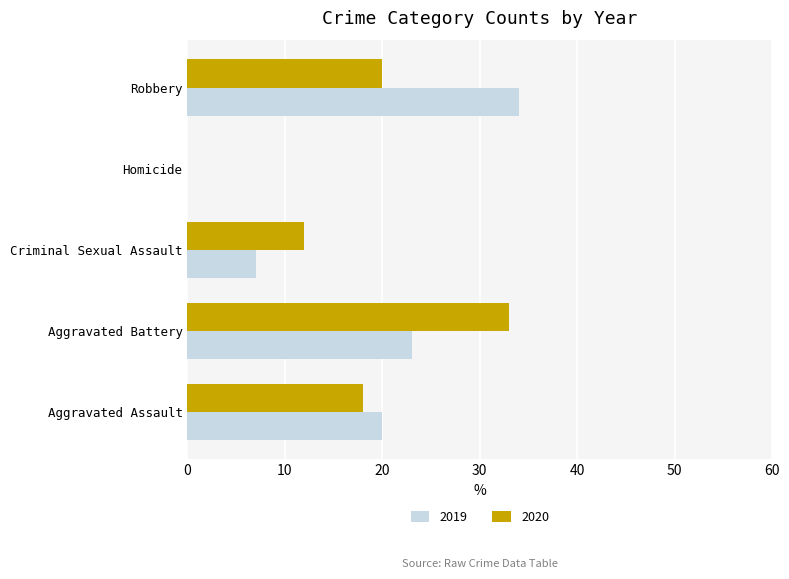

What is the difference between the 2019 values at Robbery and Aggravated Battery?

11